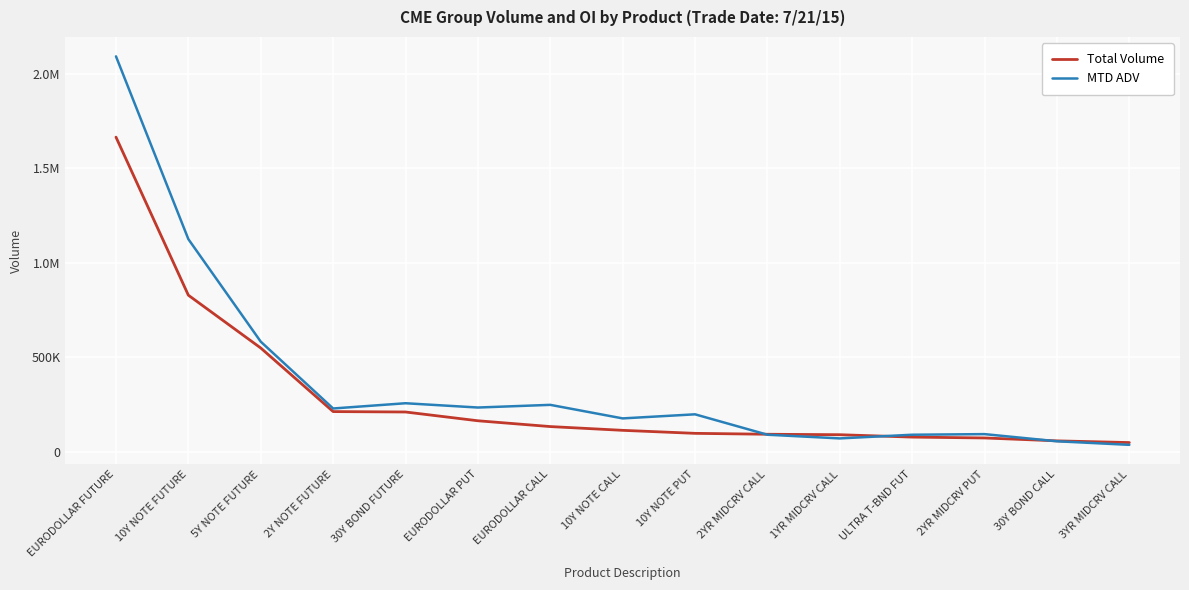

What are all the series names shown in the legend?

Total Volume, MTD ADV